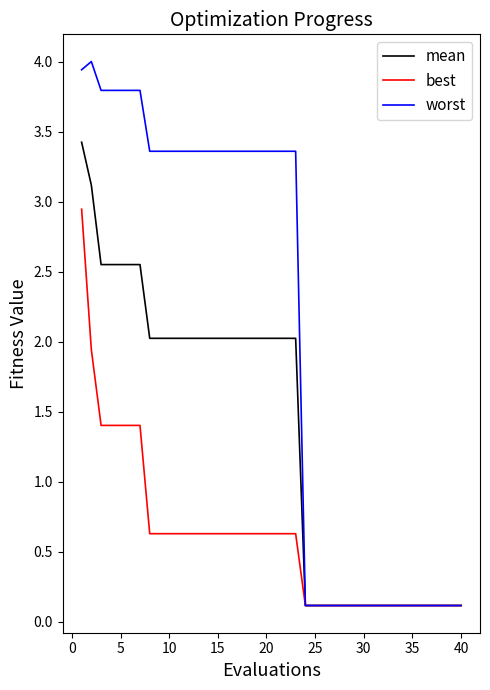

Which series has the largest total across all categories?

worst